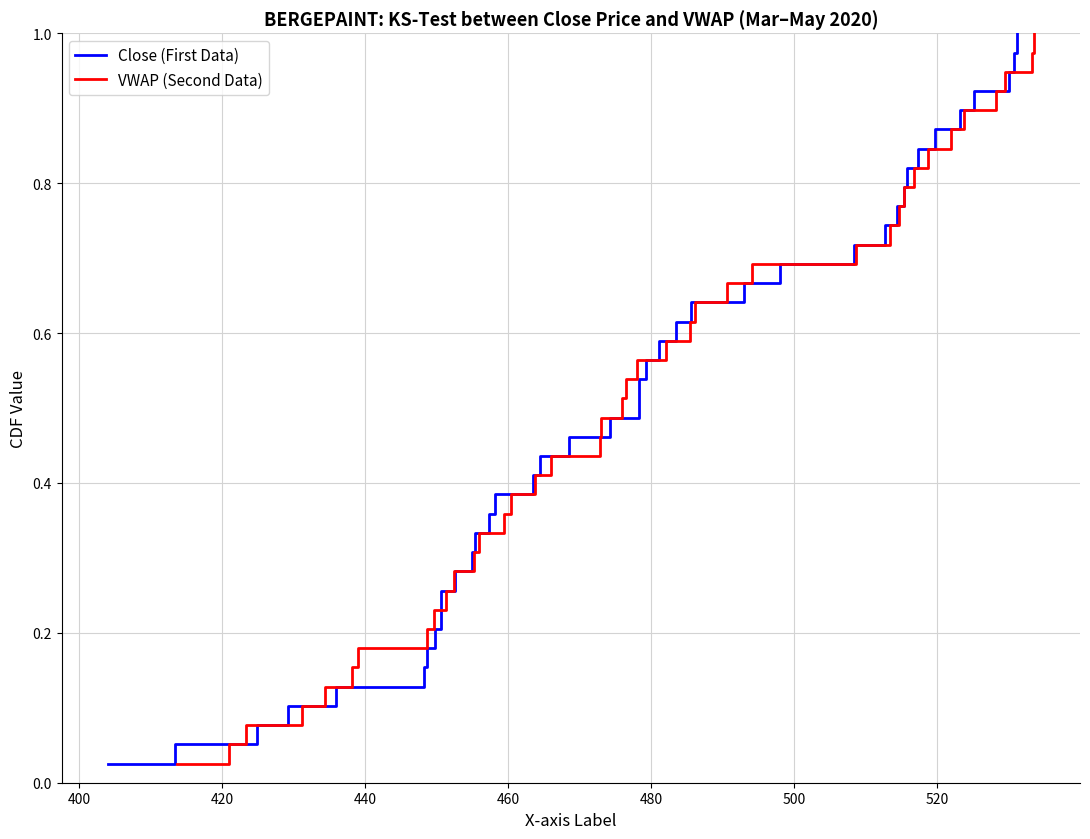

What is the greatest value displayed?

1.0